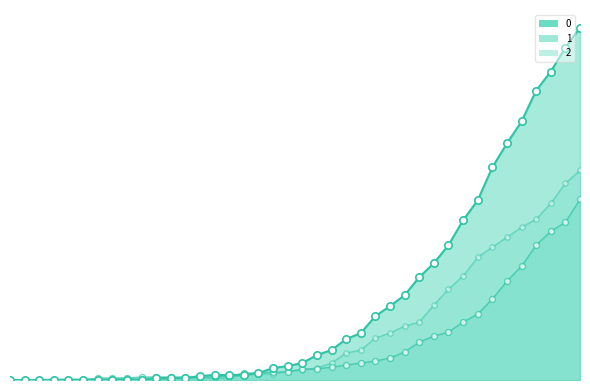

What are all the series names shown in the legend?

0, 1, 2